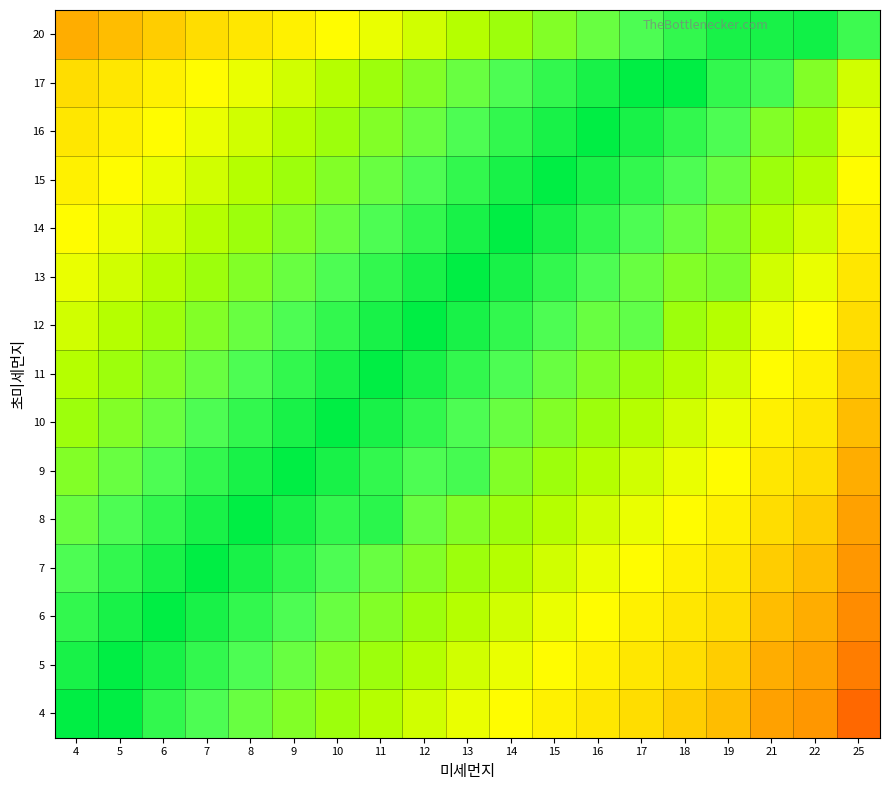

Reading left to right, transcribe all the data shown in this chart.

4: 4=1.0	5=1.0	6=0.9	7=0.9	8=0.8	9=0.8	10=0.8	11=0.7	12=0.7	13=0.7	14=0.6	15=0.6	16=0.5	17=0.5	18=0.5	19=0.4	21=0.3	22=0.3	25=0.2
5: 4=1.0	5=1.0	6=1.0	7=0.9	8=0.9	9=0.8	10=0.8	11=0.8	12=0.7	13=0.7	14=0.7	15=0.6	16=0.6	17=0.5	18=0.5	19=0.5	21=0.4	22=0.3	25=0.2
6: 4=0.9	5=1.0	6=1.0	7=1.0	8=0.9	9=0.9	10=0.8	11=0.8	12=0.8	13=0.7	14=0.7	15=0.7	16=0.6	17=0.6	18=0.5	19=0.5	21=0.4	22=0.4	25=0.3
7: 4=0.9	5=0.9	6=1.0	7=1.0	8=1.0	9=0.9	10=0.9	11=0.8	12=0.8	13=0.8	14=0.7	15=0.7	16=0.7	17=0.6	18=0.6	19=0.5	21=0.5	22=0.4	25=0.3
8: 4=0.8	5=0.9	6=0.9	7=1.0	8=1.0	9=1.0	10=0.9	11=0.9	12=0.8	13=0.8	14=0.8	15=0.7	16=0.7	17=0.7	18=0.6	19=0.6	21=0.5	22=0.5	25=0.3
9: 4=0.8	5=0.8	6=0.9	7=0.9	8=1.0	9=1.0	10=1.0	11=0.9	12=0.9	13=0.9	14=0.8	15=0.8	16=0.7	17=0.7	18=0.7	19=0.6	21=0.5	22=0.5	25=0.4
10: 4=0.8	5=0.8	6=0.8	7=0.9	8=0.9	9=1.0	10=1.0	11=1.0	12=0.9	13=0.9	14=0.8	15=0.8	16=0.8	17=0.7	18=0.7	19=0.7	21=0.6	22=0.5	25=0.4
11: 4=0.7	5=0.8	6=0.8	7=0.8	8=0.9	9=0.9	10=1.0	11=1.0	12=1.0	13=0.9	14=0.9	15=0.8	16=0.8	17=0.8	18=0.7	19=0.7	21=0.6	22=0.6	25=0.5
12: 4=0.7	5=0.7	6=0.8	7=0.8	8=0.8	9=0.9	10=0.9	11=1.0	12=1.0	13=1.0	14=0.9	15=0.9	16=0.8	17=0.9	18=0.8	19=0.7	21=0.7	22=0.6	25=0.5
13: 4=0.7	5=0.7	6=0.7	7=0.8	8=0.8	9=0.8	10=0.9	11=0.9	12=1.0	13=1.0	14=1.0	15=0.9	16=0.9	17=0.8	18=0.8	19=0.8	21=0.7	22=0.7	25=0.5
14: 4=0.6	5=0.7	6=0.7	7=0.7	8=0.8	9=0.8	10=0.8	11=0.9	12=0.9	13=1.0	14=1.0	15=1.0	16=0.9	17=0.9	18=0.8	19=0.8	21=0.7	22=0.7	25=0.6
15: 4=0.6	5=0.6	6=0.7	7=0.7	8=0.7	9=0.8	10=0.8	11=0.8	12=0.9	13=0.9	14=1.0	15=1.0	16=1.0	17=0.9	18=0.9	19=0.8	21=0.8	22=0.7	25=0.6
16: 4=0.5	5=0.6	6=0.6	7=0.7	8=0.7	9=0.7	10=0.8	11=0.8	12=0.8	13=0.9	14=0.9	15=1.0	16=1.0	17=1.0	18=0.9	19=0.9	21=0.8	22=0.8	25=0.7
17: 4=0.5	5=0.5	6=0.6	7=0.6	8=0.7	9=0.7	10=0.7	11=0.8	12=0.8	13=0.8	14=0.9	15=0.9	16=1.0	17=1.0	18=1.0	19=0.9	21=0.9	22=0.8	25=0.7
20: 4=0.4	5=0.4	6=0.5	7=0.5	8=0.5	9=0.6	10=0.6	11=0.7	12=0.7	13=0.7	14=0.8	15=0.8	16=0.8	17=0.9	18=0.9	19=1.0	21=1.0	22=1.0	25=0.9